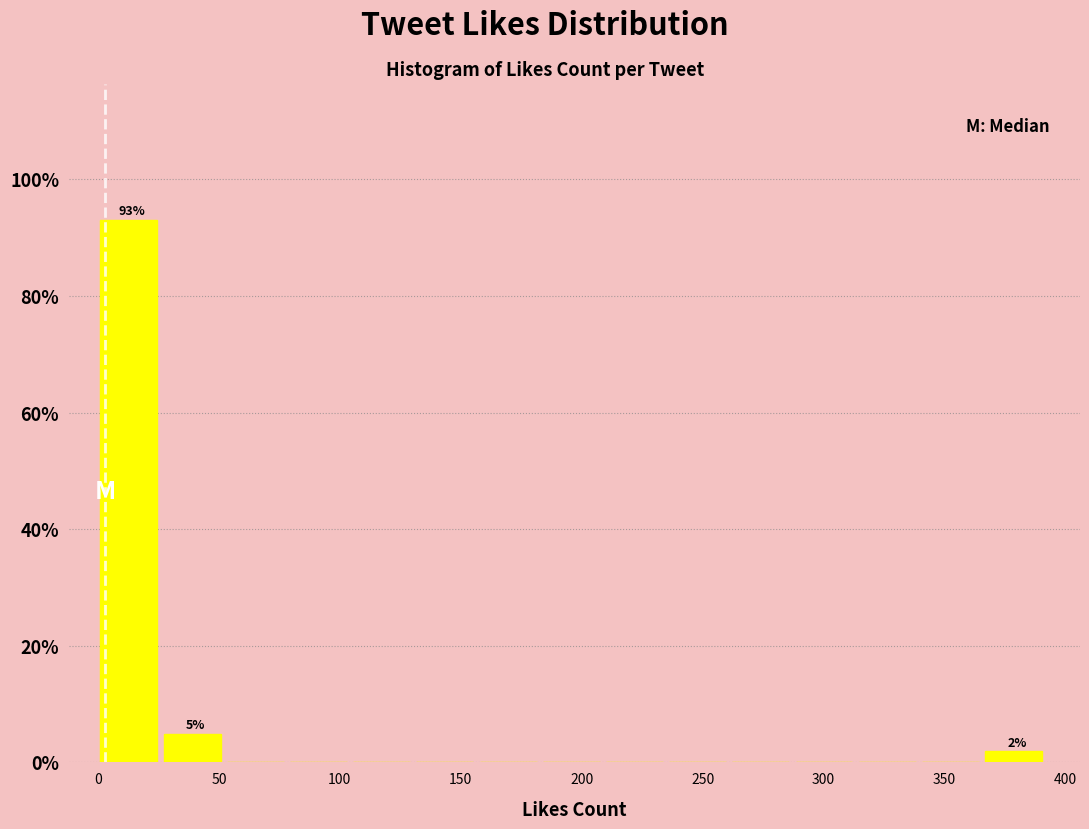

Which range on the x-axis has the tallest bar?

0 to 25